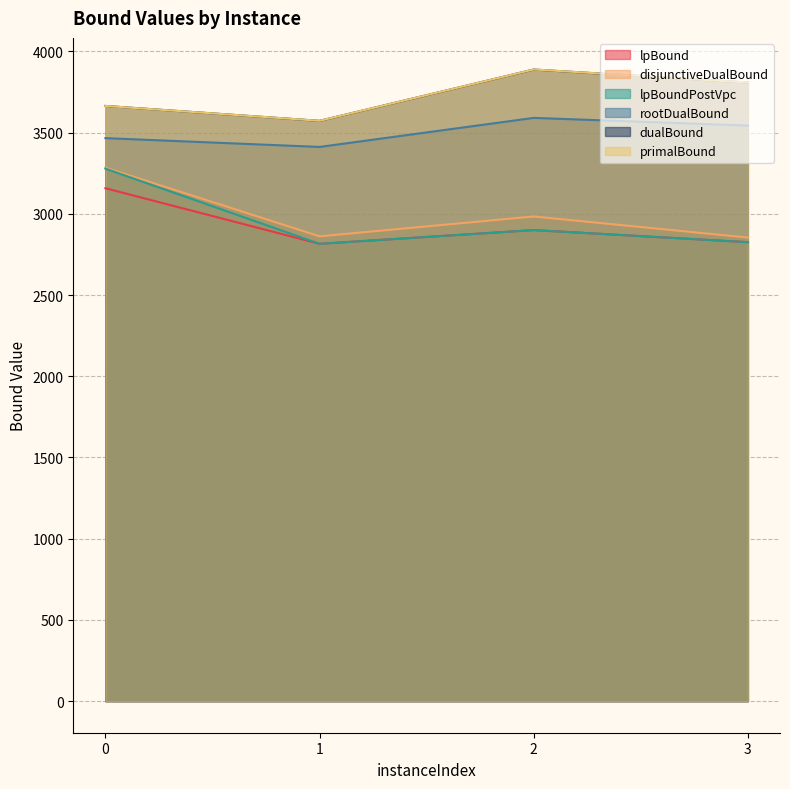

What is the value of the disjunctiveDualBound point at the 4th from the left?

2853.8